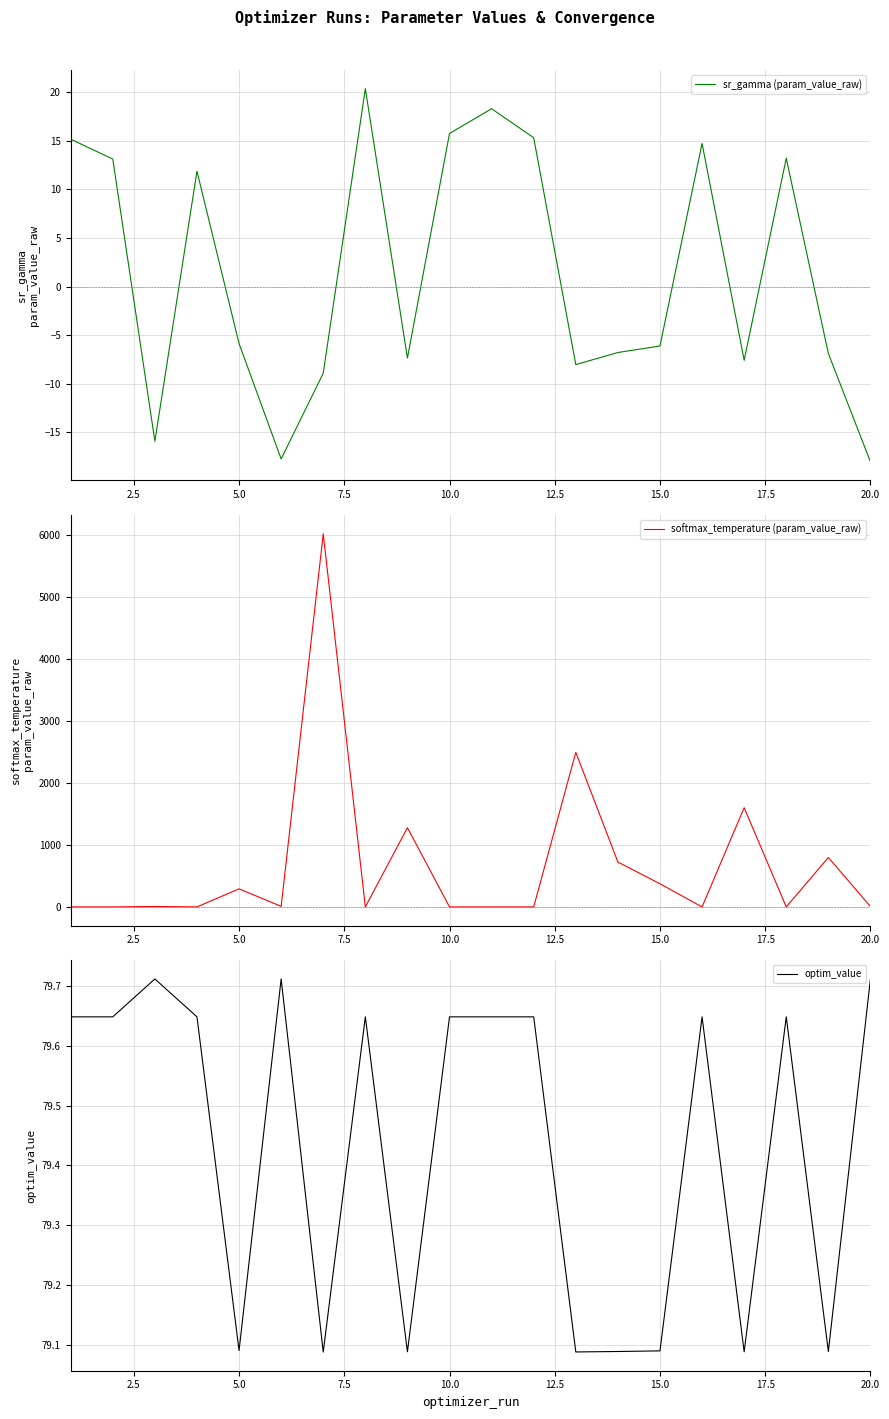

Is it true that optim_value equals 36.6 at 10.0?

False